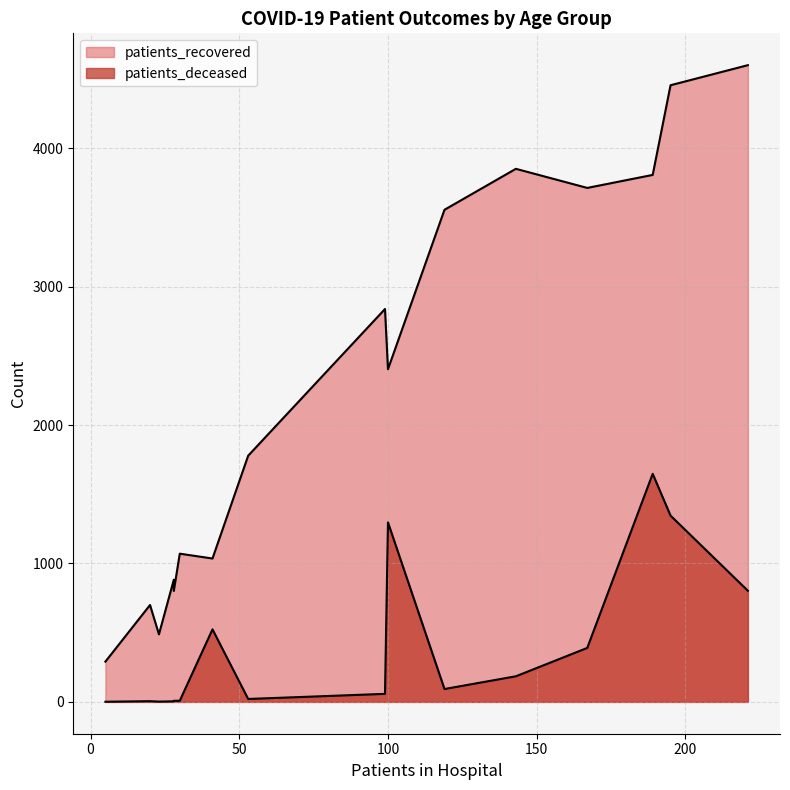

Between 20 - 24 and 85 - 89, which series saw the biggest shift?

patients_recovered